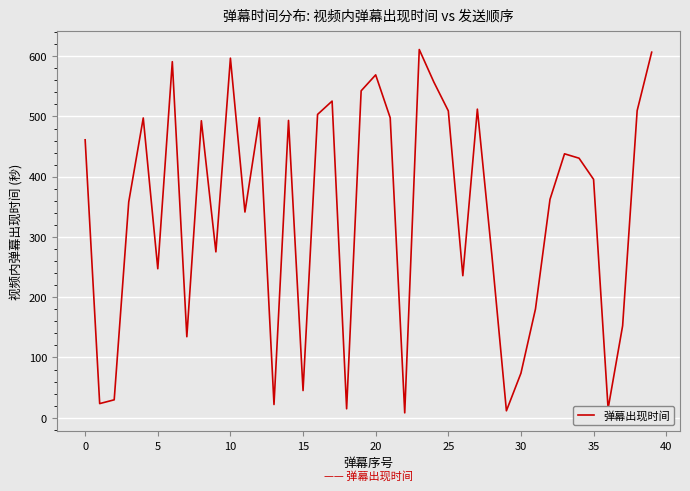

What is the greatest value displayed?

611.1